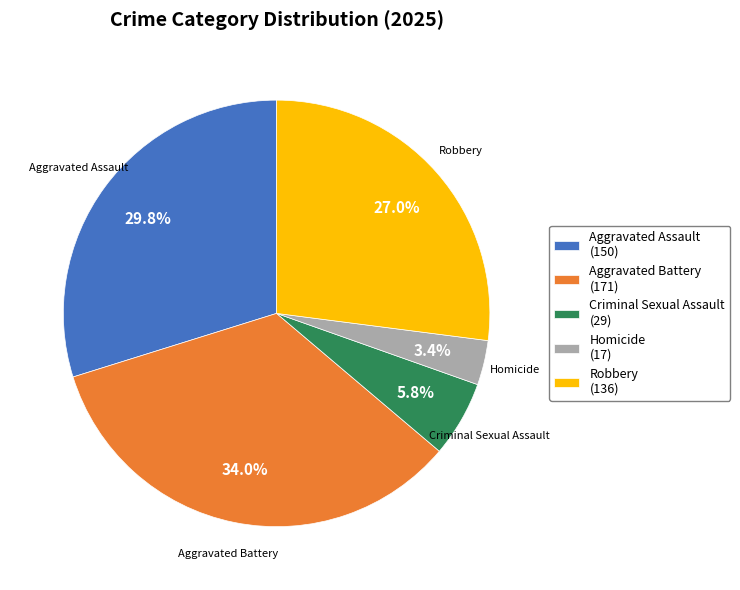

Count the number of slices in the pie.

5